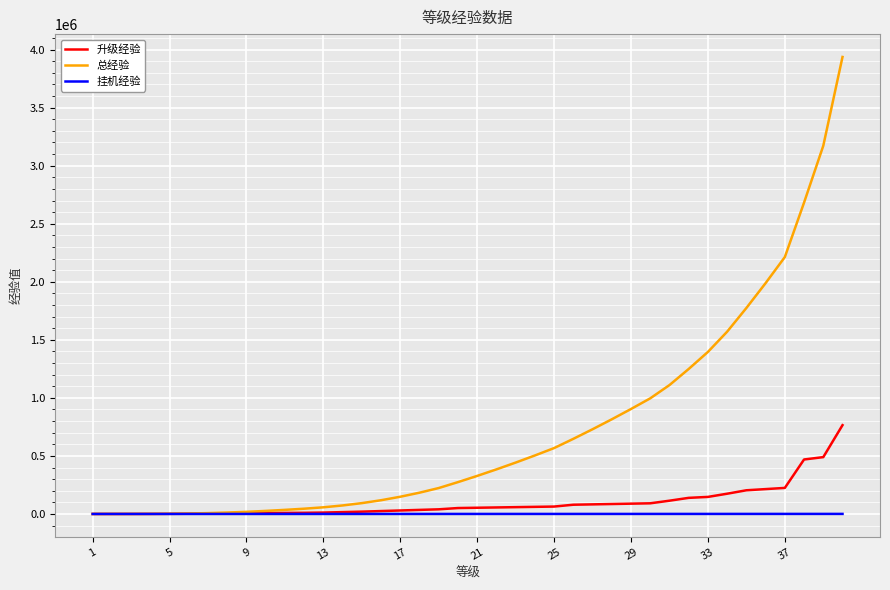

Which series has the largest range (max minus min)?

总经验